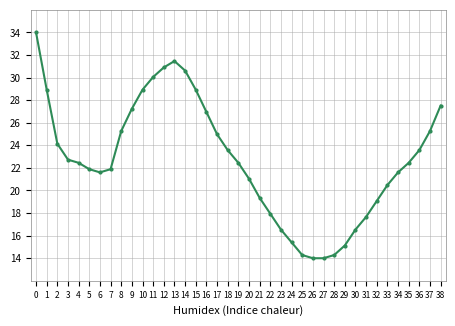

Reading left to right, extract all data points from this chart.

0=34.0	1=28.9	2=24.1	3=22.7	4=22.5	5=21.9	6=21.6	7=21.9	8=25.3	9=27.2	10=28.9	11=30.1	12=30.9	13=31.5	14=30.6	15=28.9	16=27.0	17=25.0	18=23.6	19=22.5	20=21.0	21=19.4	22=17.9	23=16.5	24=15.4	25=14.3	26=14.0	27=14.0	28=14.3	29=15.1	30=16.5	31=17.7	32=19.1	33=20.5	34=21.6	35=22.5	36=23.6	37=25.3	38=27.5